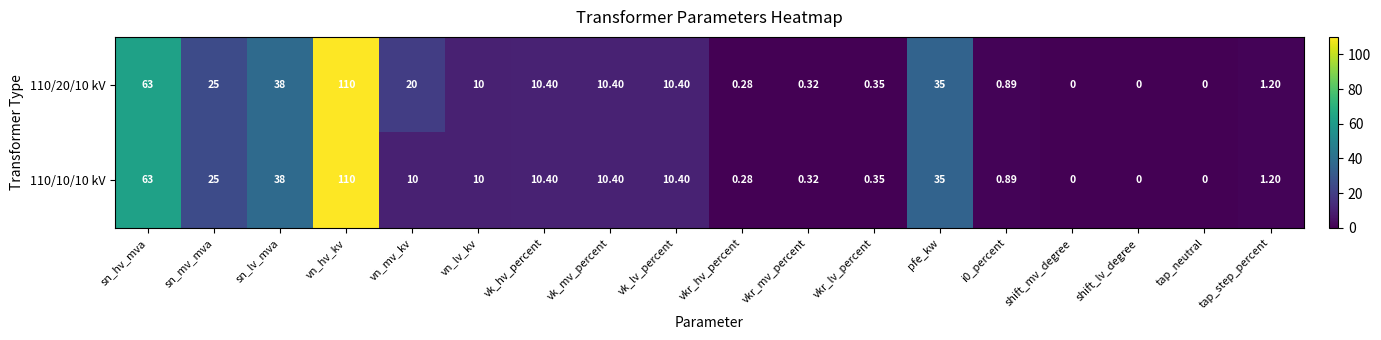

At which label is 110/20/10 kV closest to 55?

sn_hv_mva